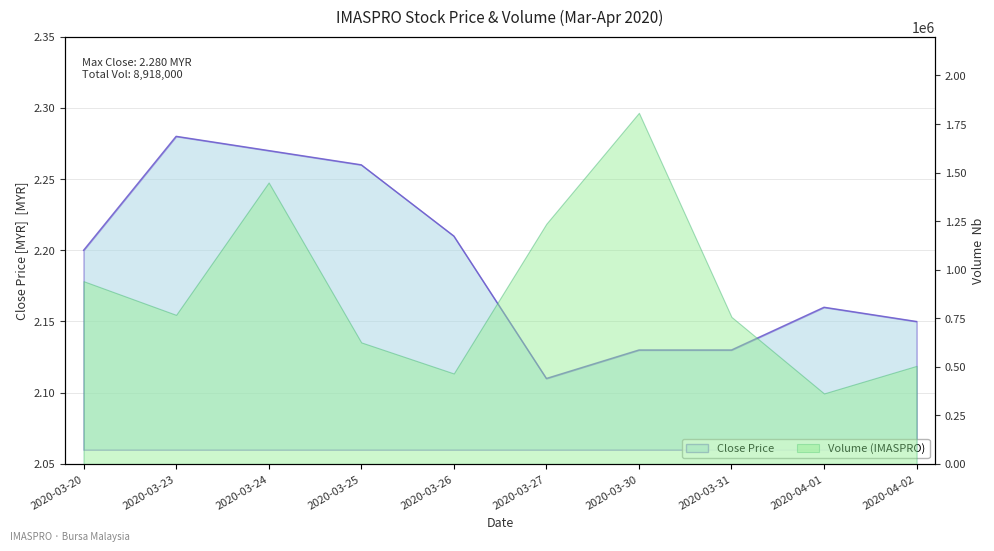

Is it true that the value at 2020-03-20 is 0.8?

False